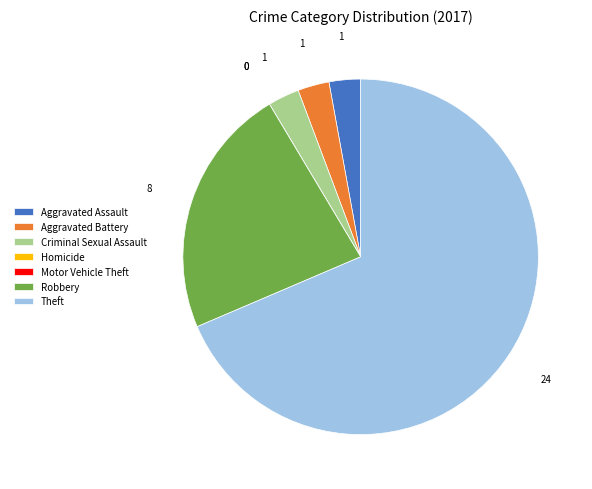

Which slice represents more than half of the pie?

Theft